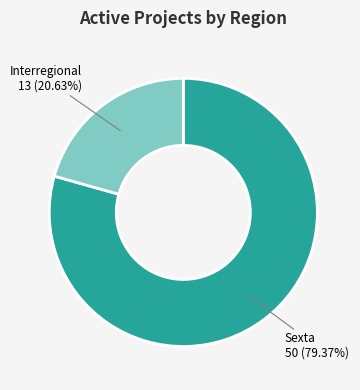

Is there a majority slice in this chart?

Yes